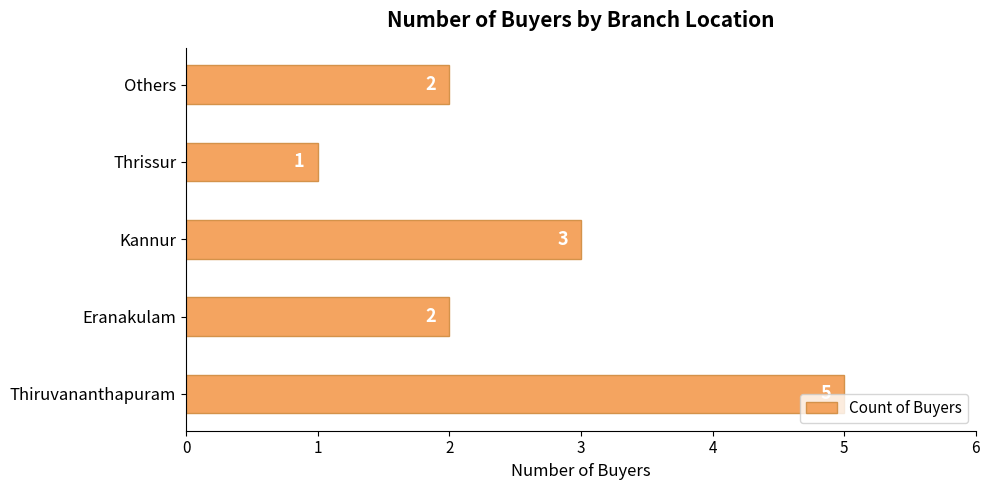

What is the average value?

3